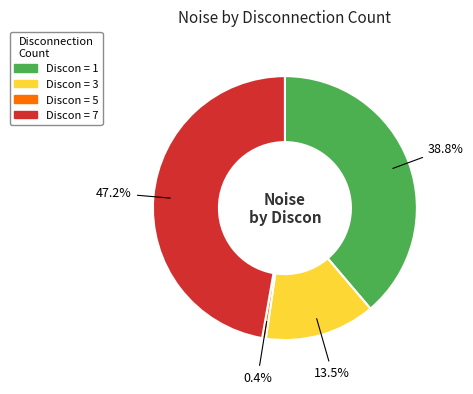

Count the number of slices in the pie.

4